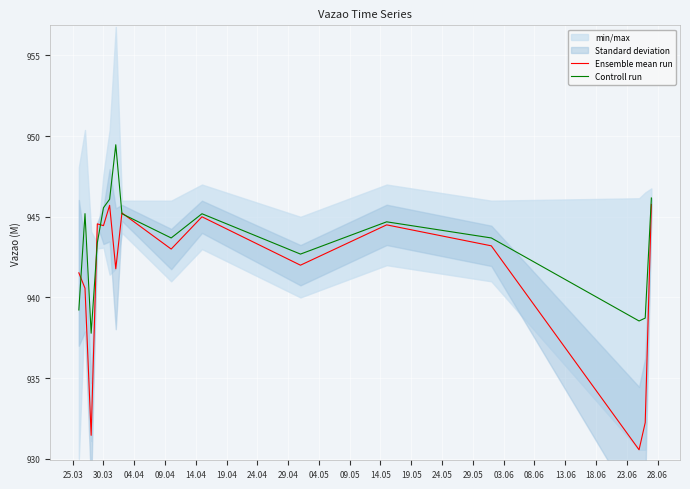

What is the lowest value of the Ensemble mean run series?

930.6